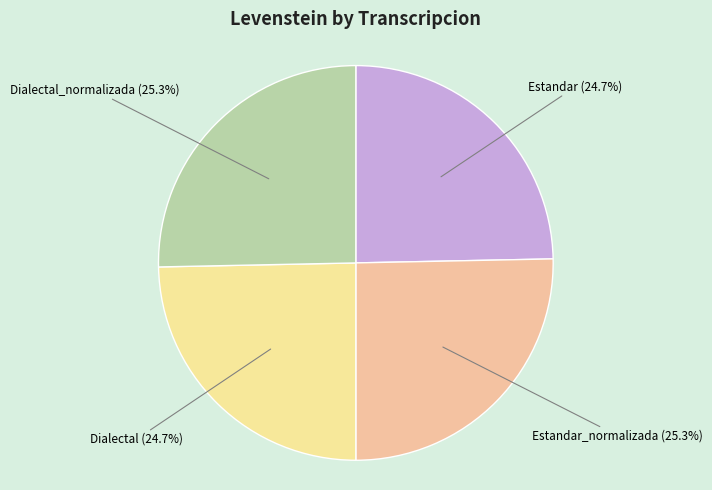

To the nearest percent, what percentage of the pie is Dialectal_normalizada?

25%